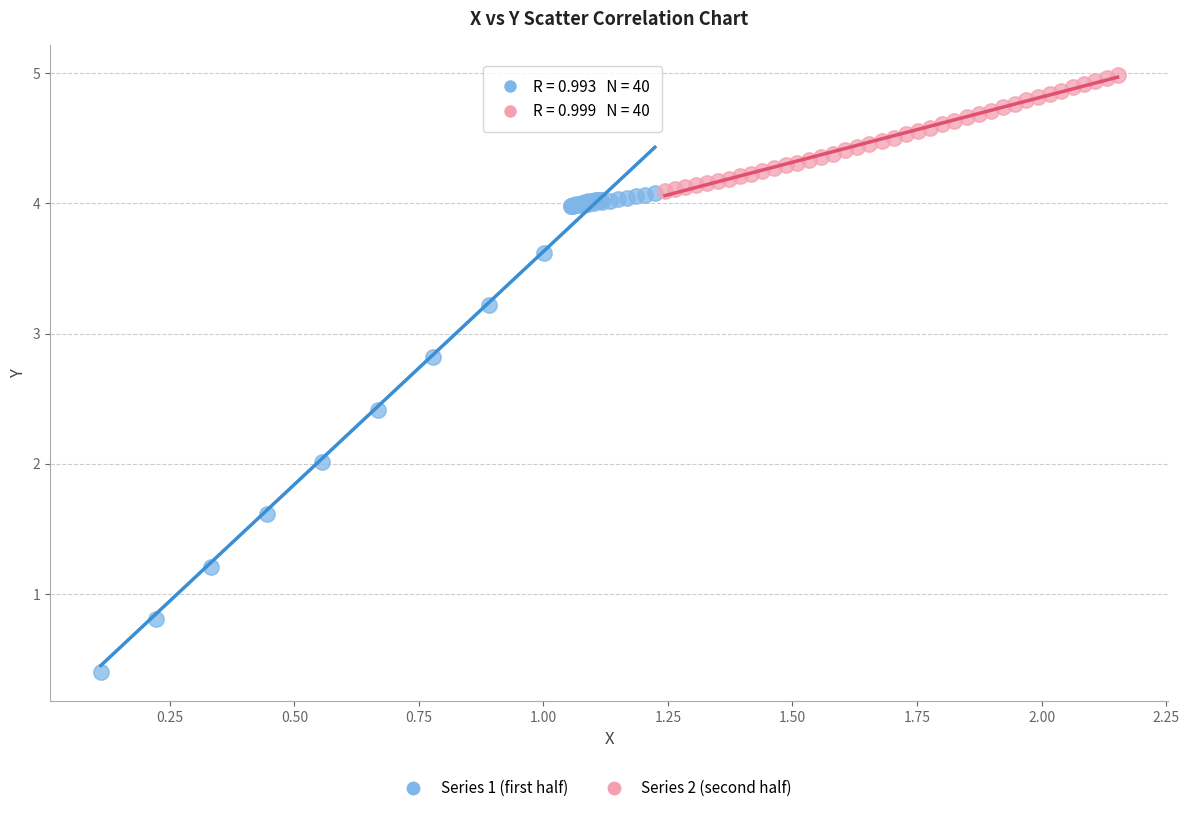

Which series contains the highest Y value?

Series 2 (second half)